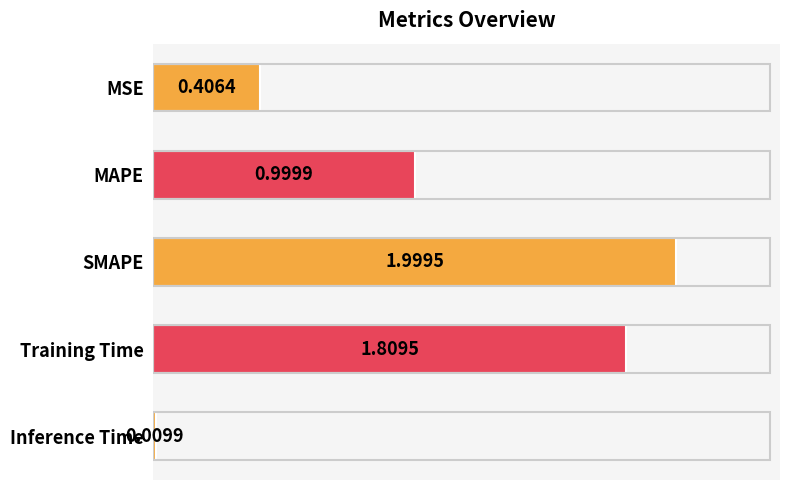

List the labels in order of value, largest first.

SMAPE, Training Time, MAPE, MSE, Inference Time